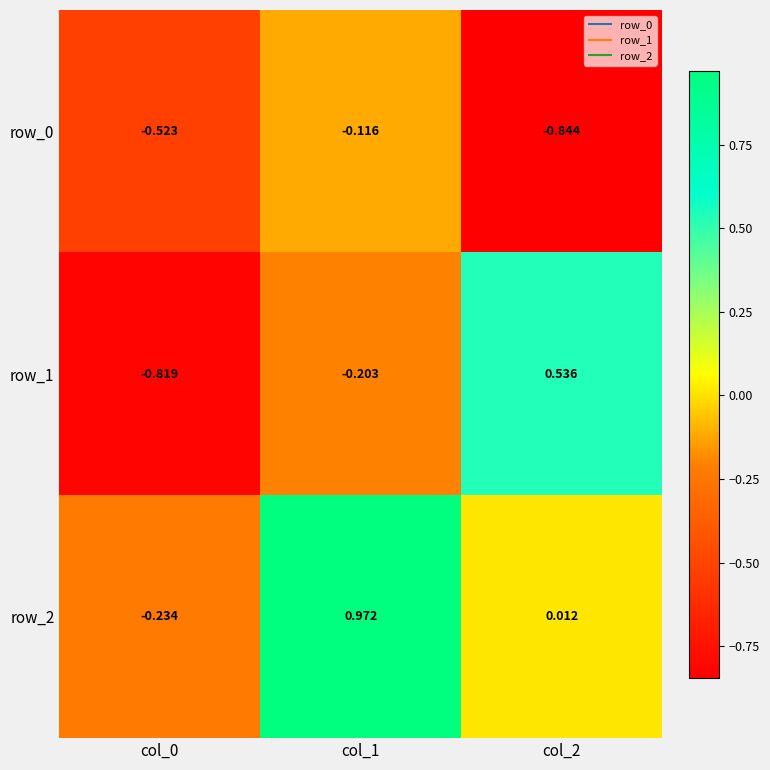

What is the difference between the highest and lowest values at col_2?

1.4